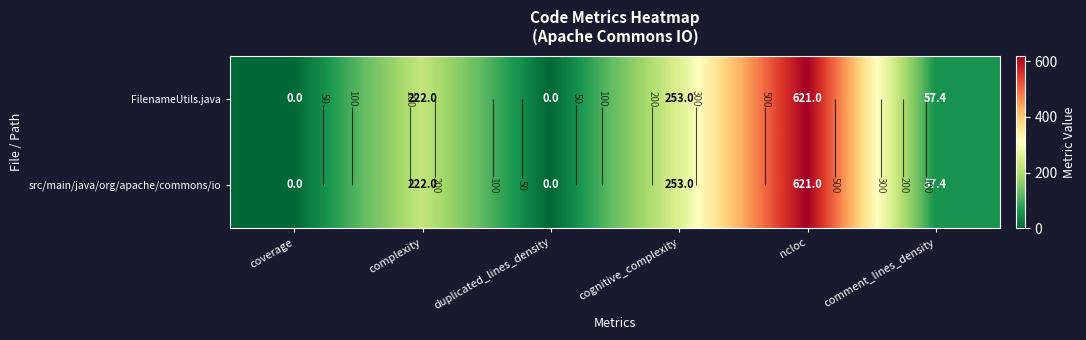

What is the approximate value of FilenameUtils.java at complexity?

222.0